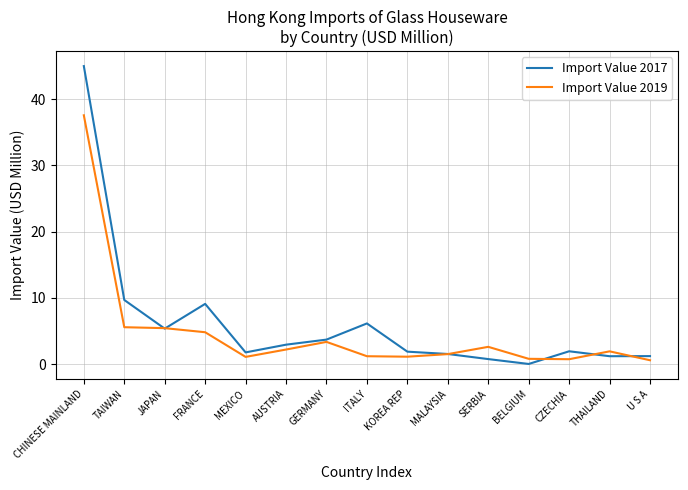

What position from the left is FRANCE?

4